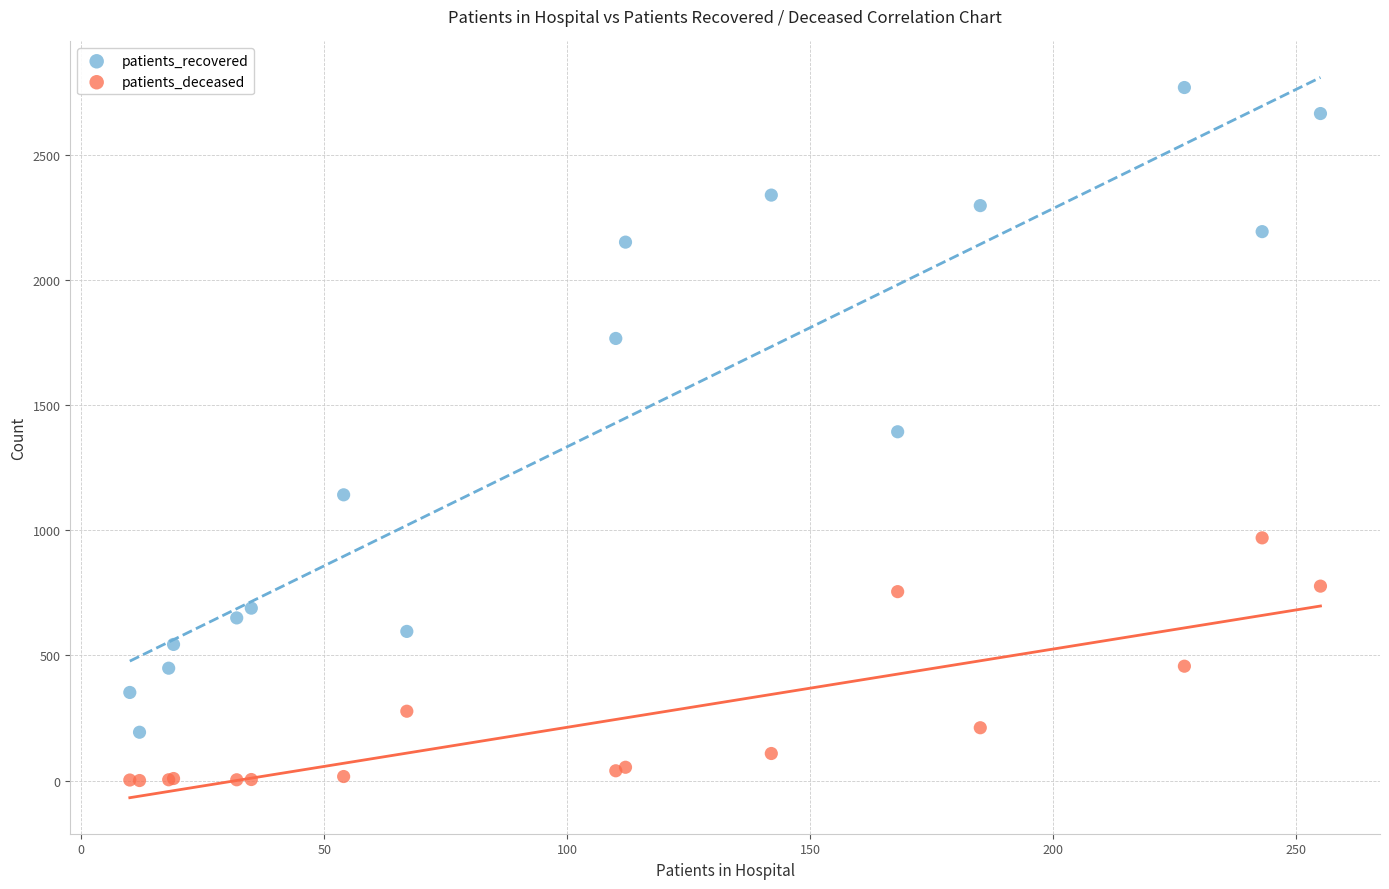

Which series reaches the maximum Y coordinate?

patients_recovered